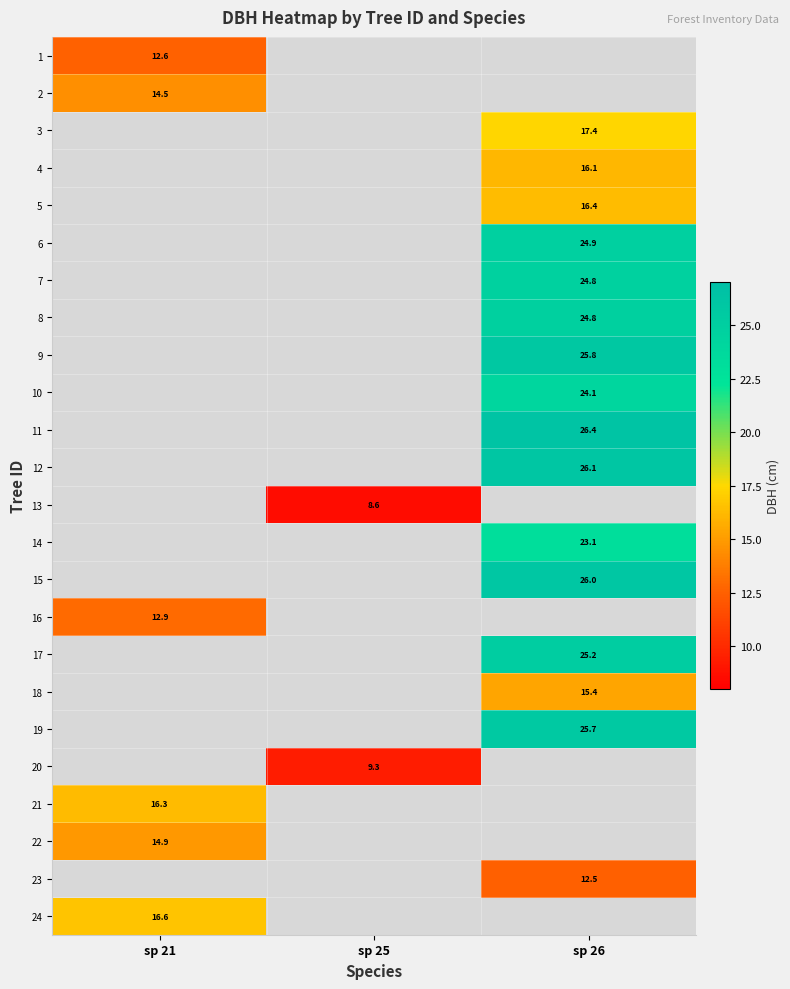

What is the difference between the highest and lowest values at sp 21?

4.1